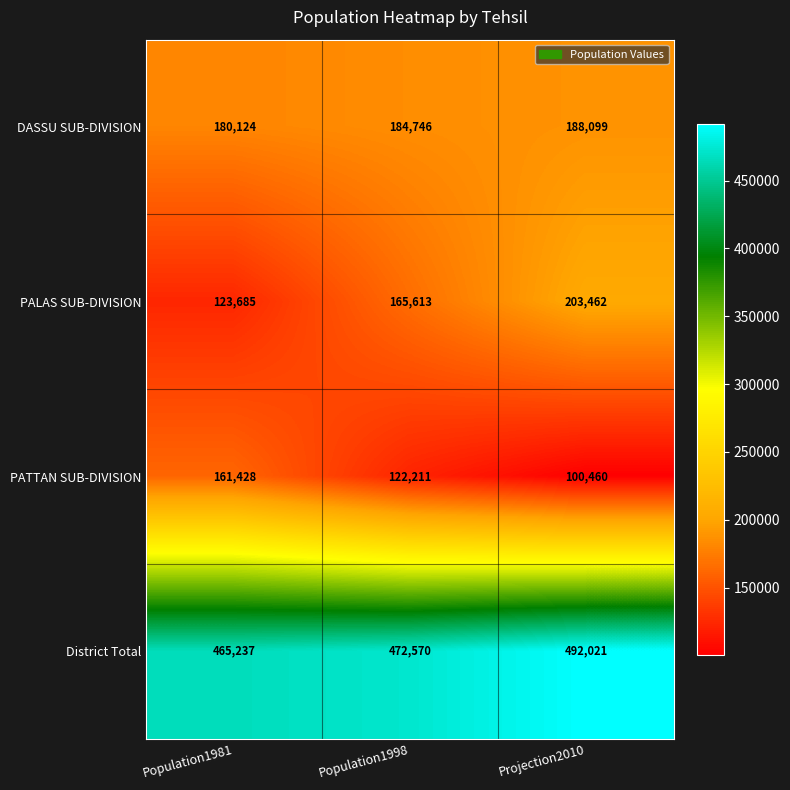

Between Population1981 and Projection2010, which series saw the biggest shift?

PALAS SUB-DIVISION